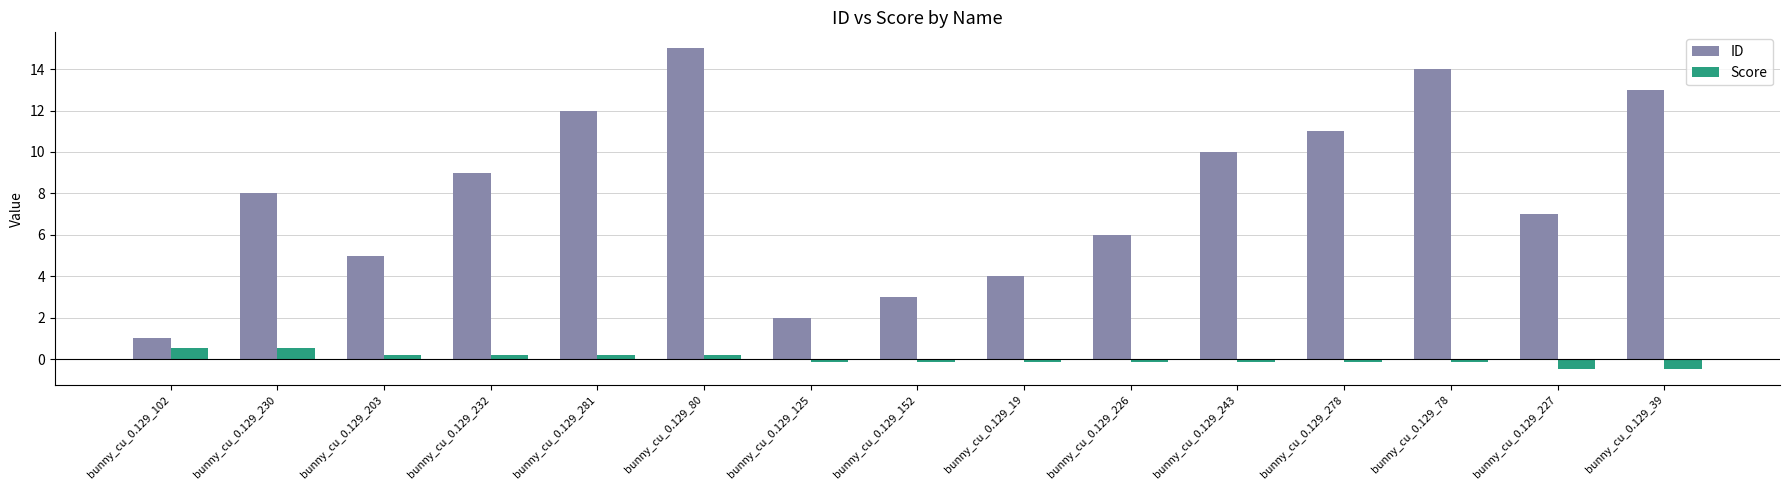

How many distinct data groups are displayed?

2